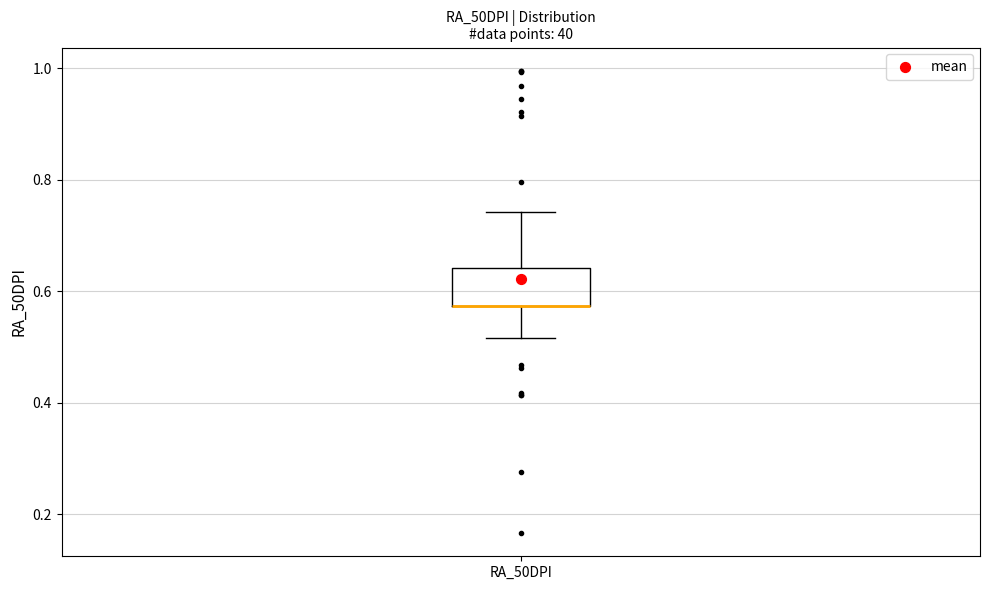

Transcribe this box plot: give where the median line is, the range the box spans, and where the two whiskers end, as read against the y-axis. The values are not printed on the chart, so give them approximately, as read against the axis.

median 0.58 (drawn on the box's lower edge), box 0.58 to 0.64, whiskers 0.52 to 0.74